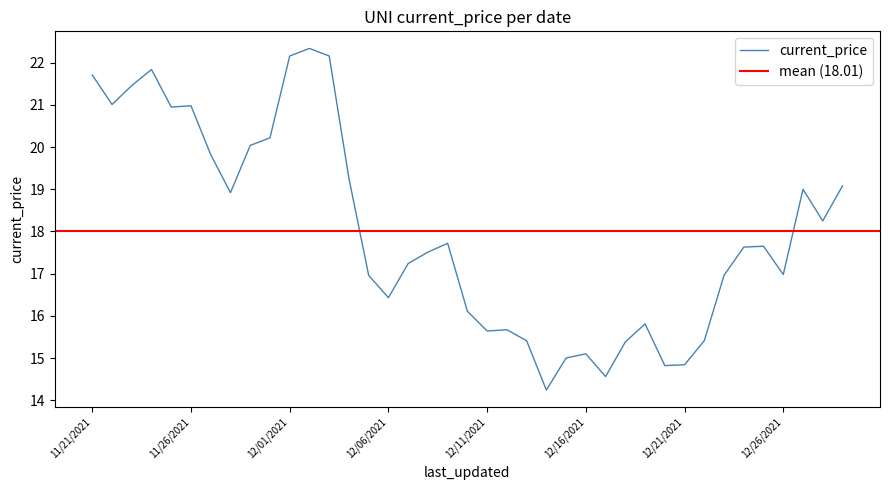

What is the value of the 5th point from the left?

20.9